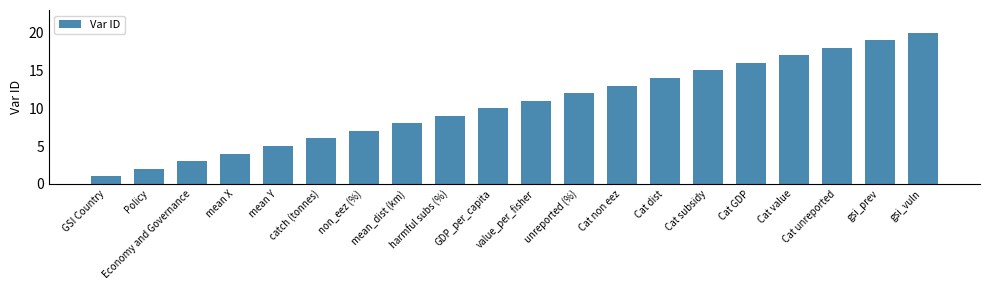

What is the maximum value shown in the chart?

20